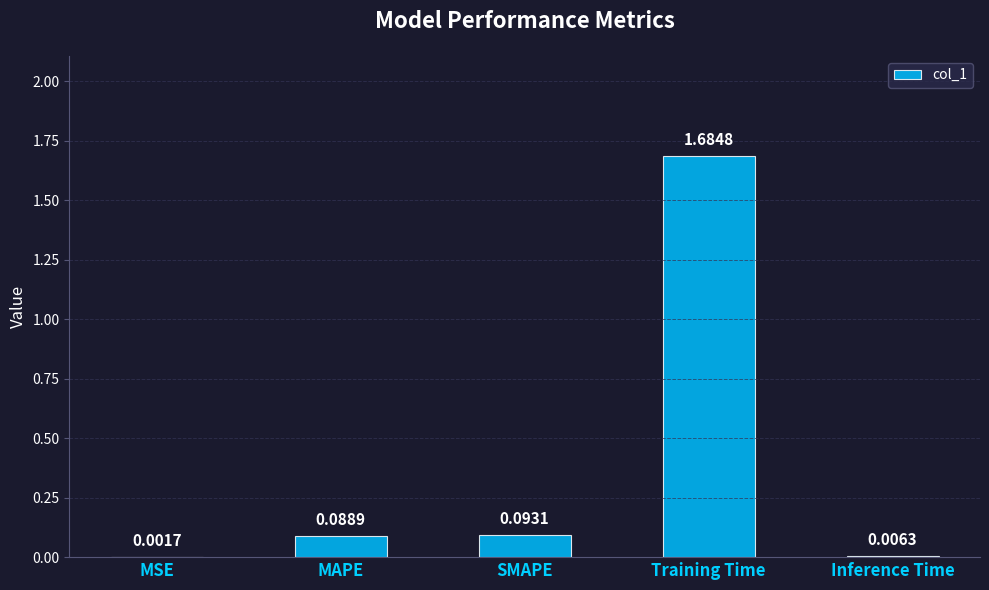

What is the sum of all values?

1.9